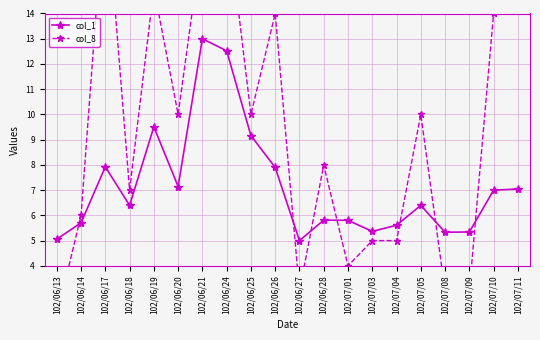

At which category is the sum across all series the highest?

102/06/24